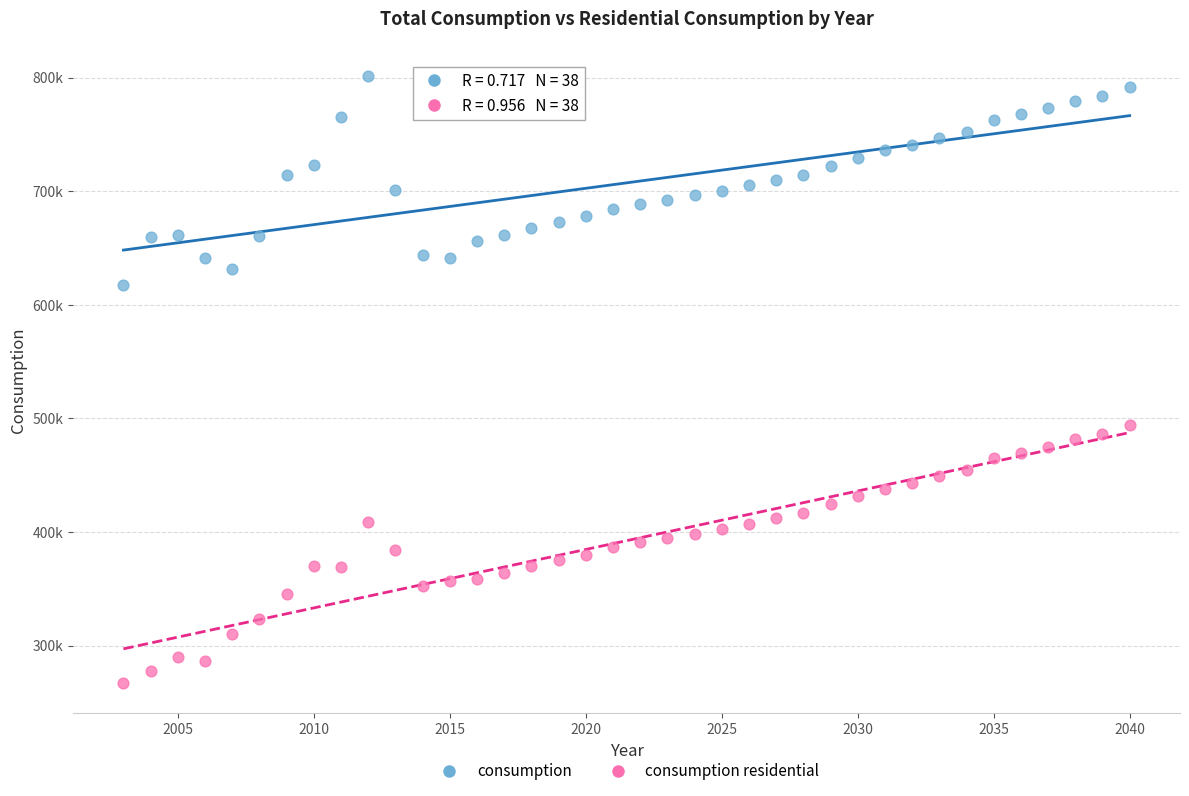

Which series reaches the maximum Y coordinate?

consumption